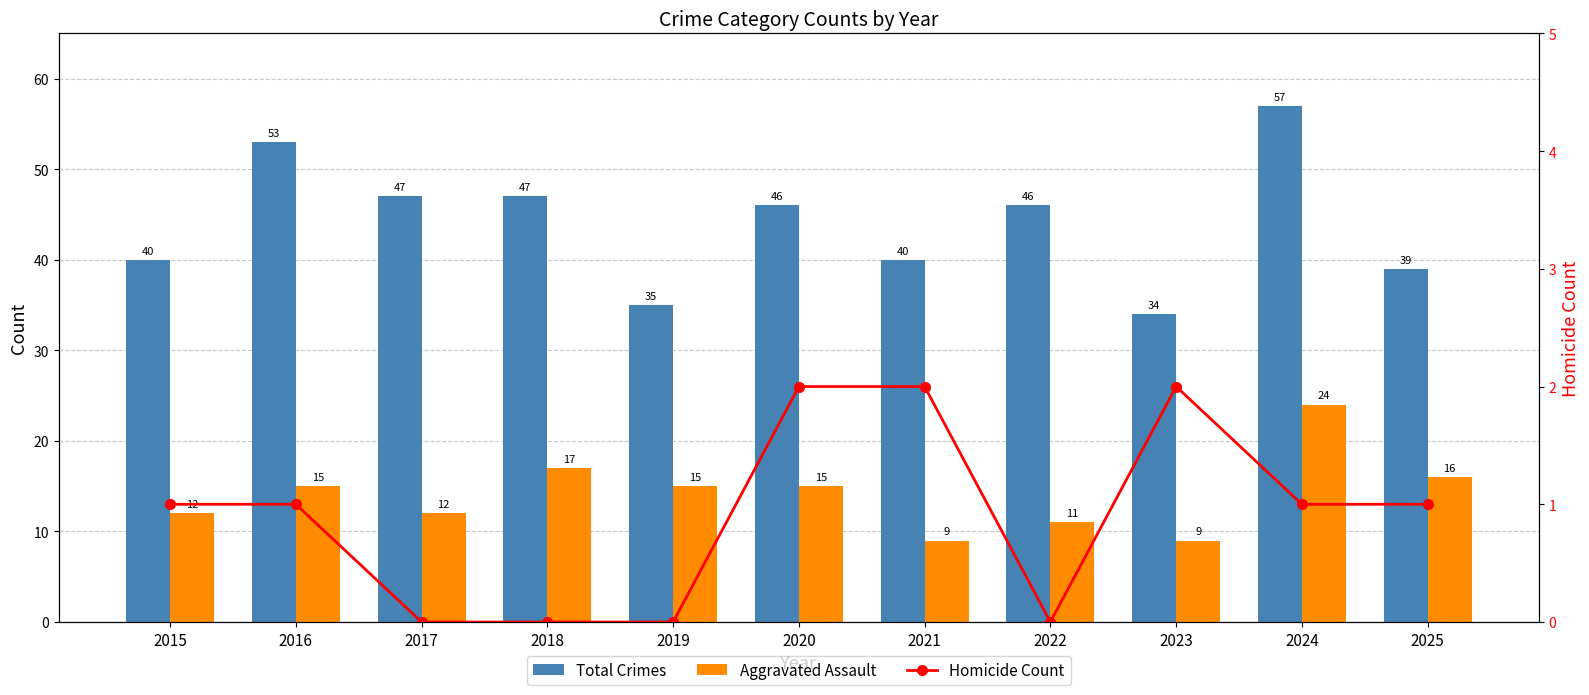

What value does the Total Crimes series have at 2020, to the nearest 10?

50